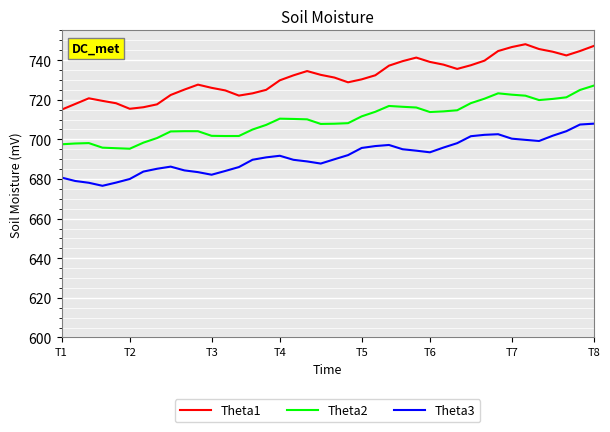

Which series has the widest spread of values?

Theta1